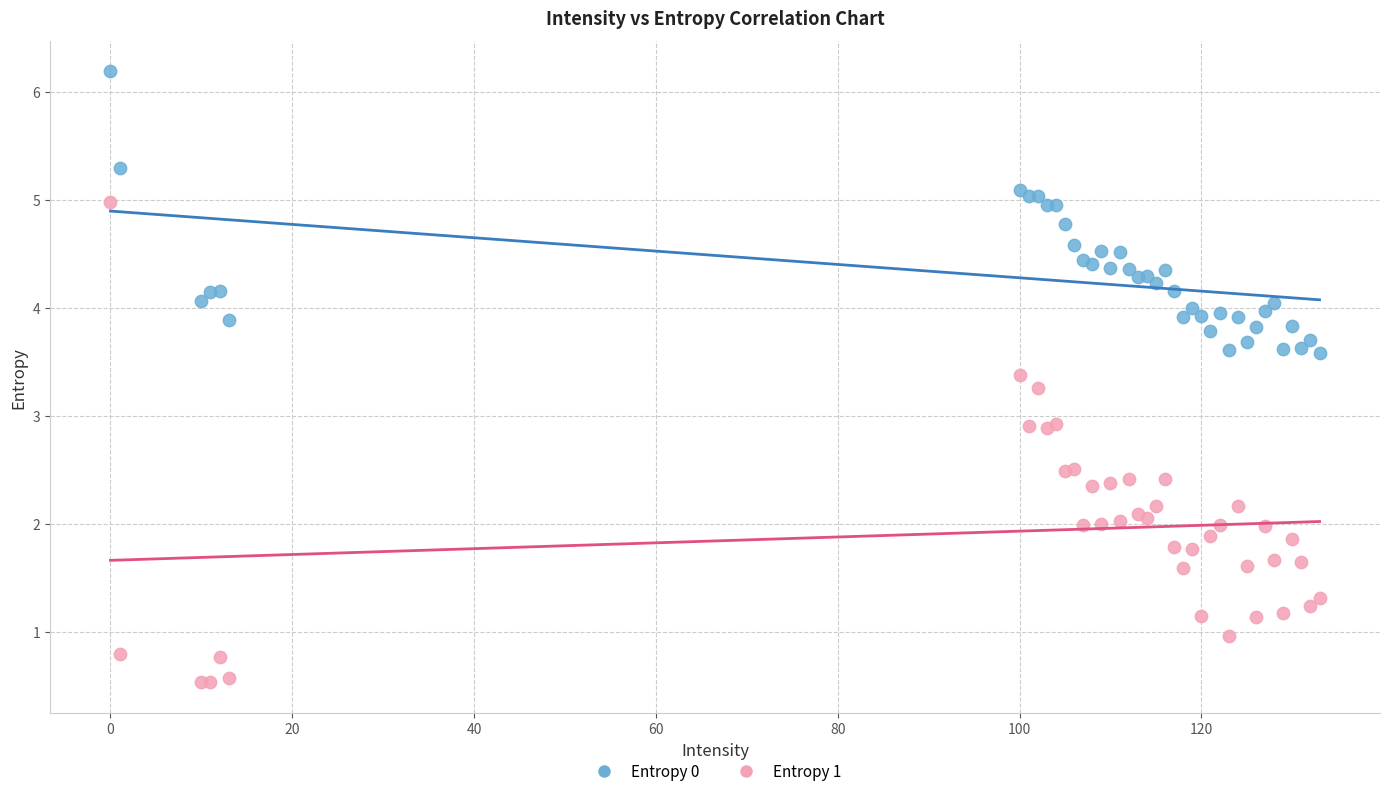

What is the X range (max minus min) for the scatter plot?

133.0